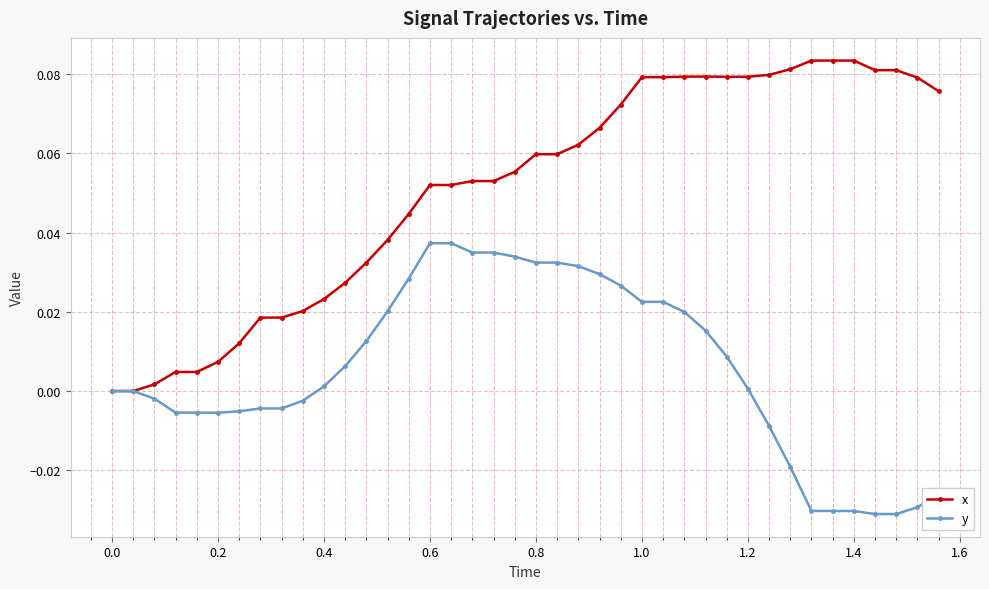

List the series in order of their overall mean, highest first.

x, y